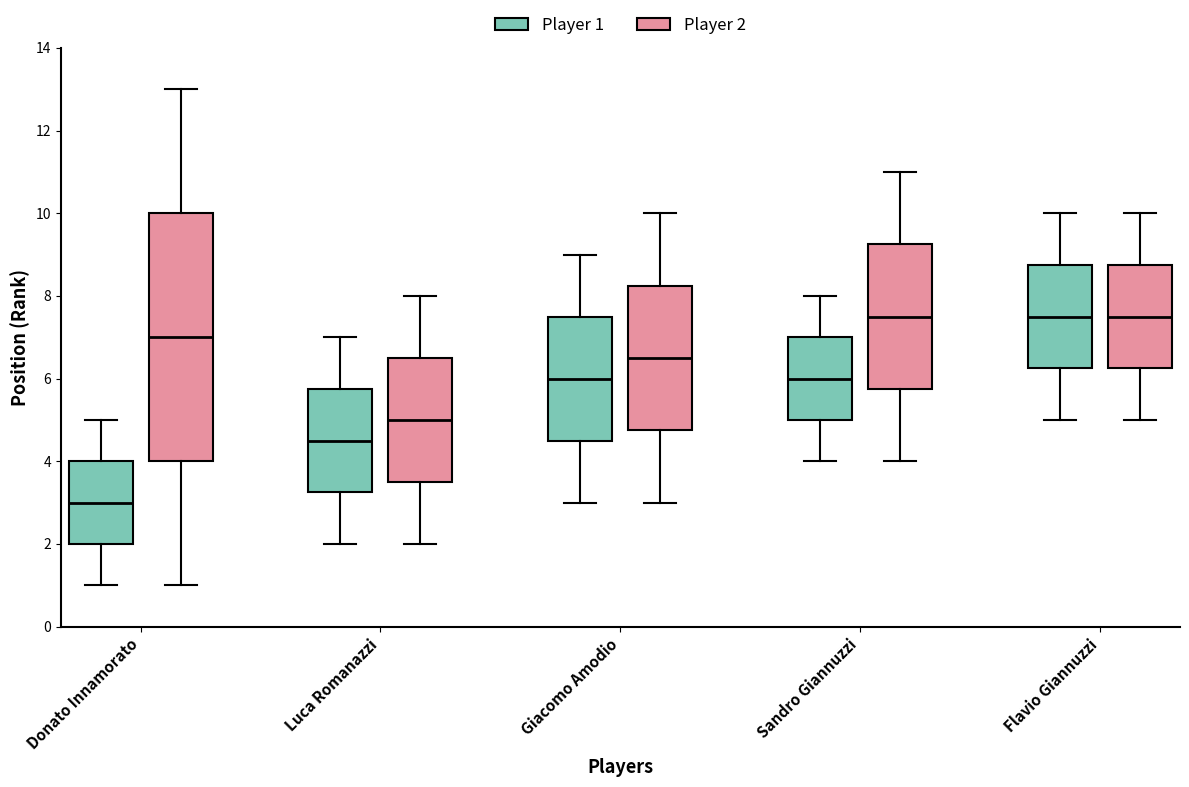

Comparing the boxes themselves (not the whiskers), which one is the tallest?

Donato Innamorato (Player 2)